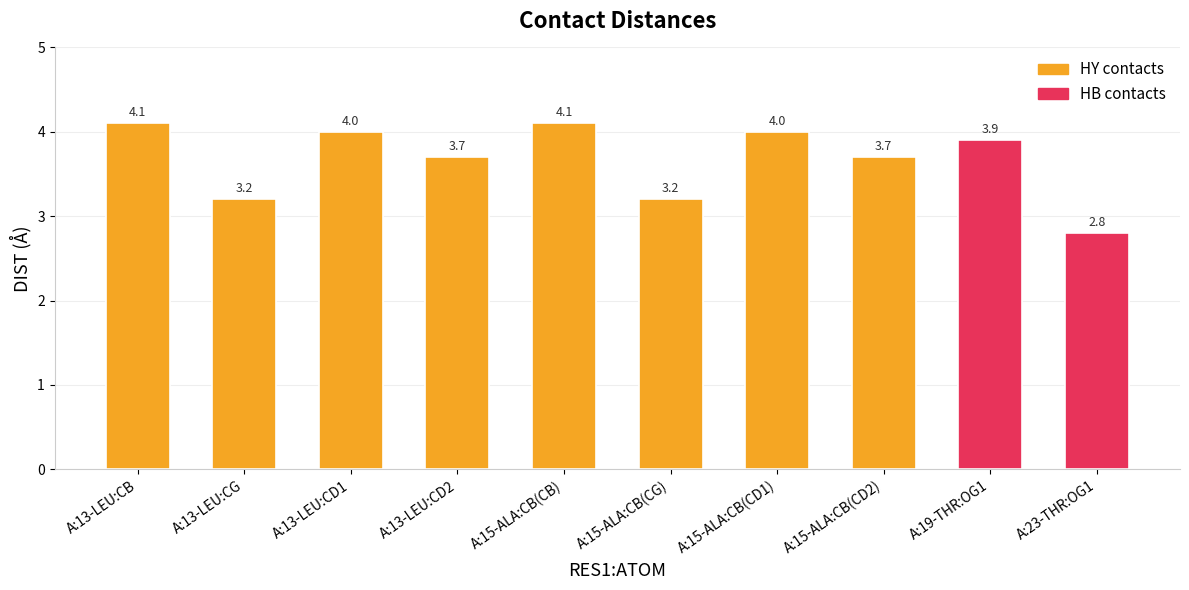

What is the sum of the values at A:13-LEU:CB and A:15-ALA:CB(CD2)?

7.8